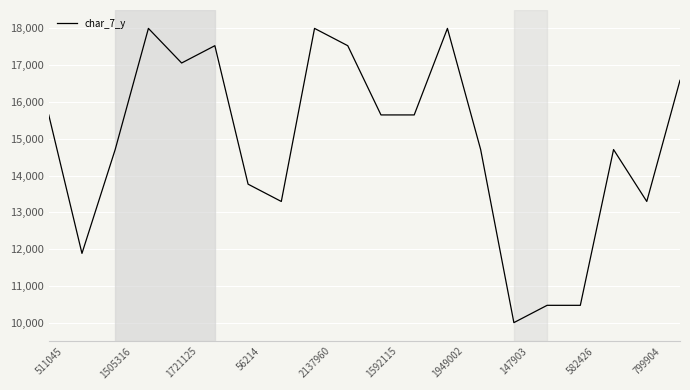

What is the minimum value shown in the chart?

10000.0